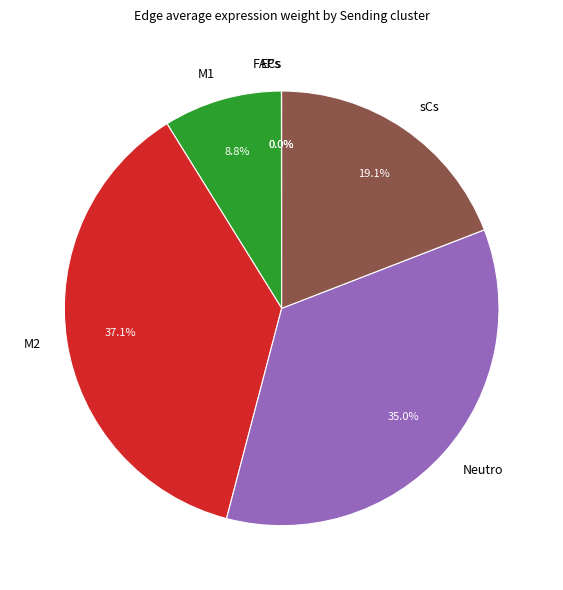

To the nearest percent, what is the difference between the largest and smallest slice percentages?

37%